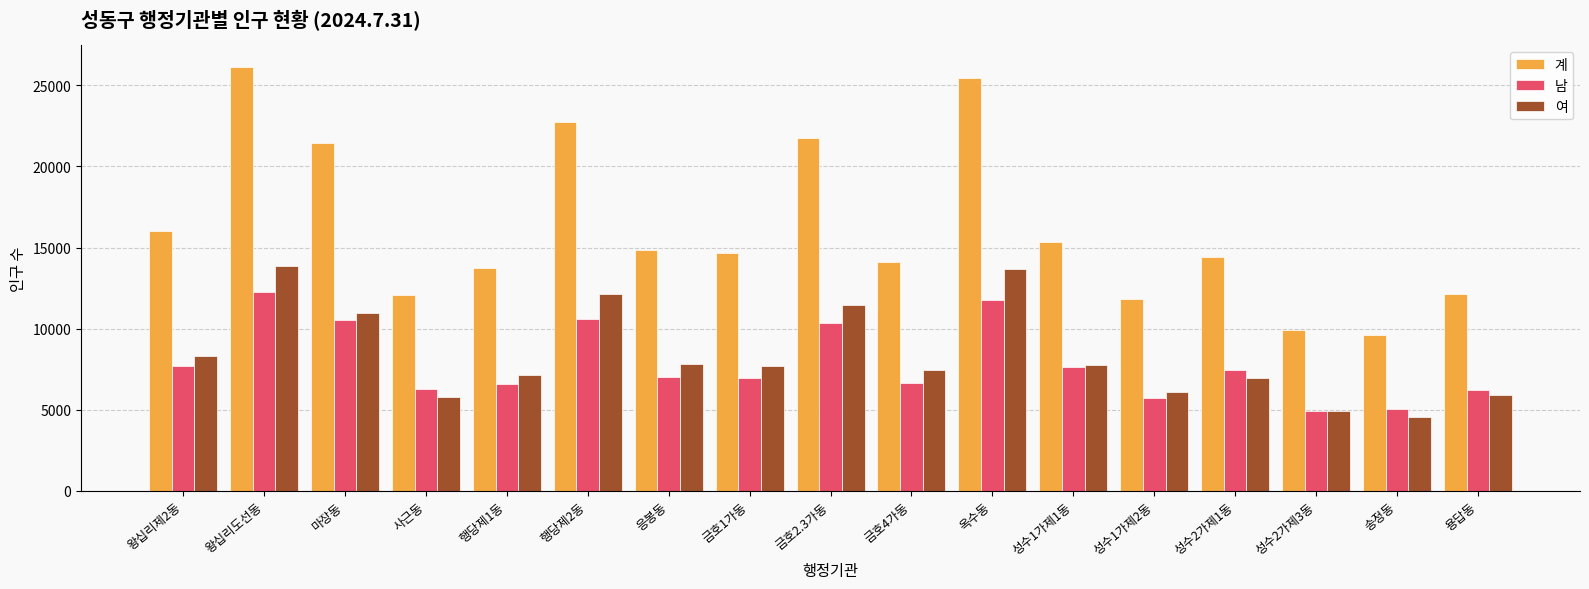

List the series in order of their peak value, lowest first.

남, 여, 계